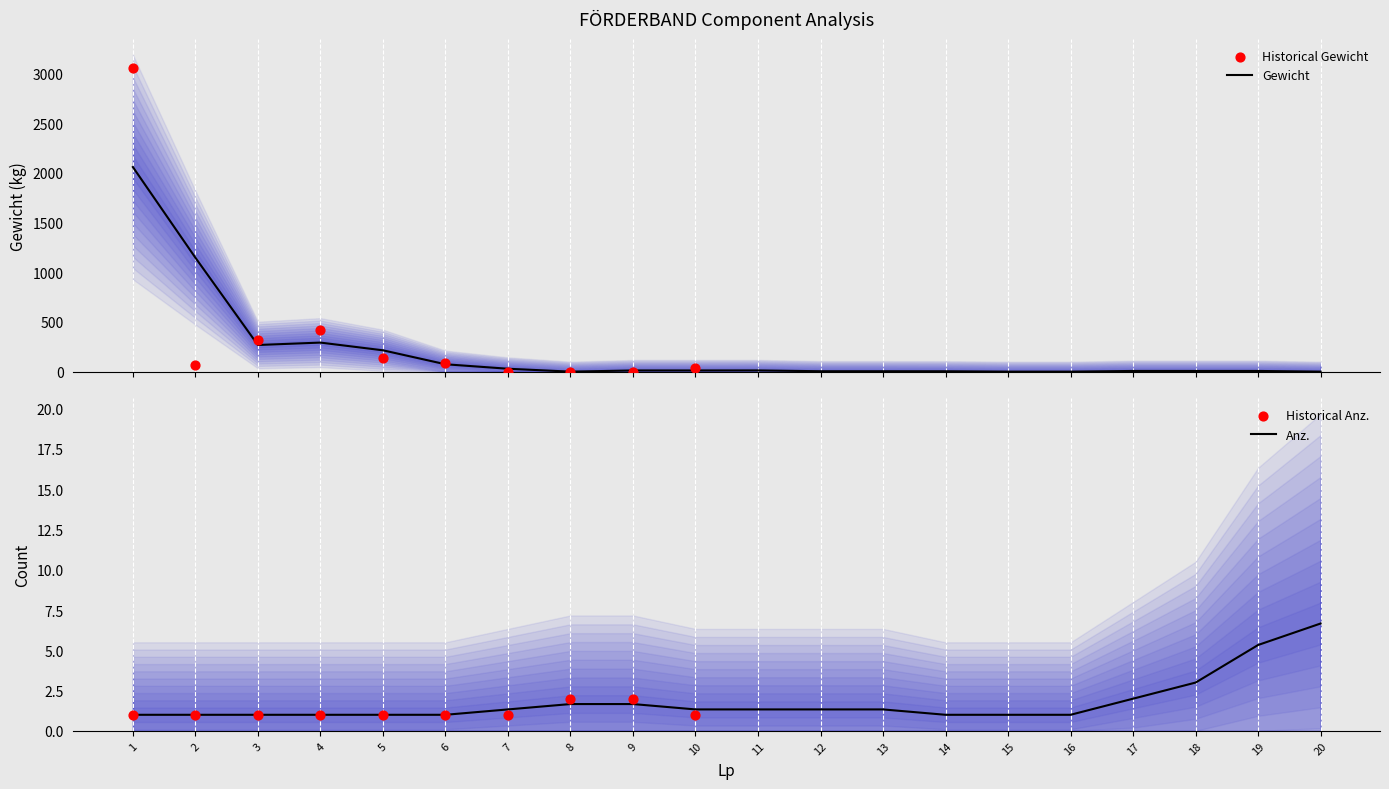

Which series has the widest spread of Y values?

Gewicht